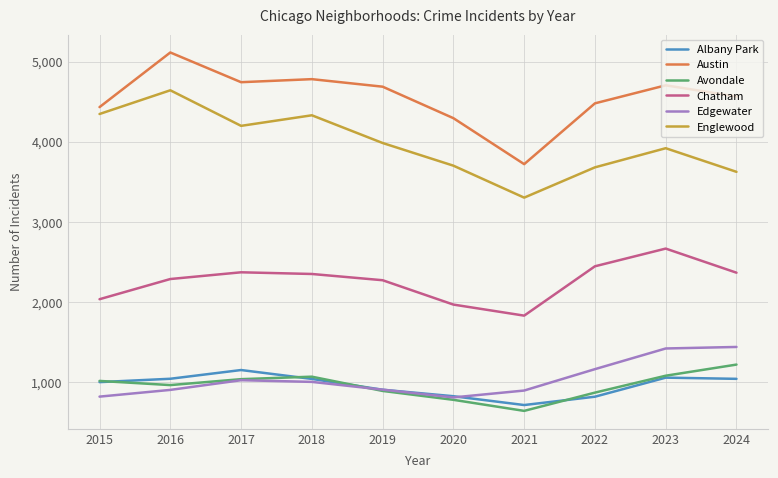

True or false: Chatham and Avondale intersect in this chart.

False